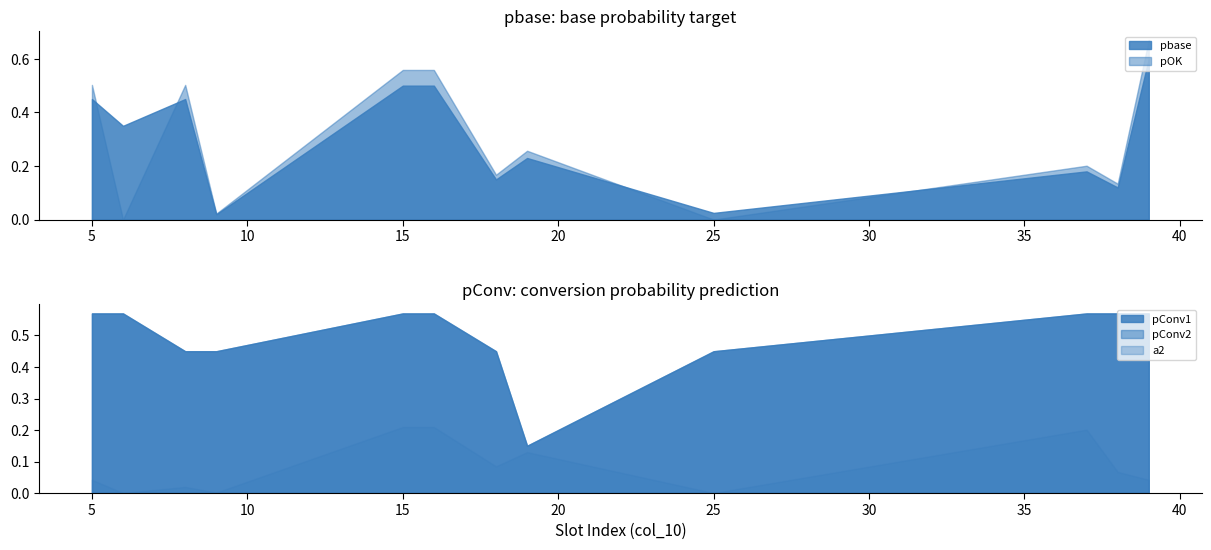

True or false: pbase has a value of 0.5 at 16.

True